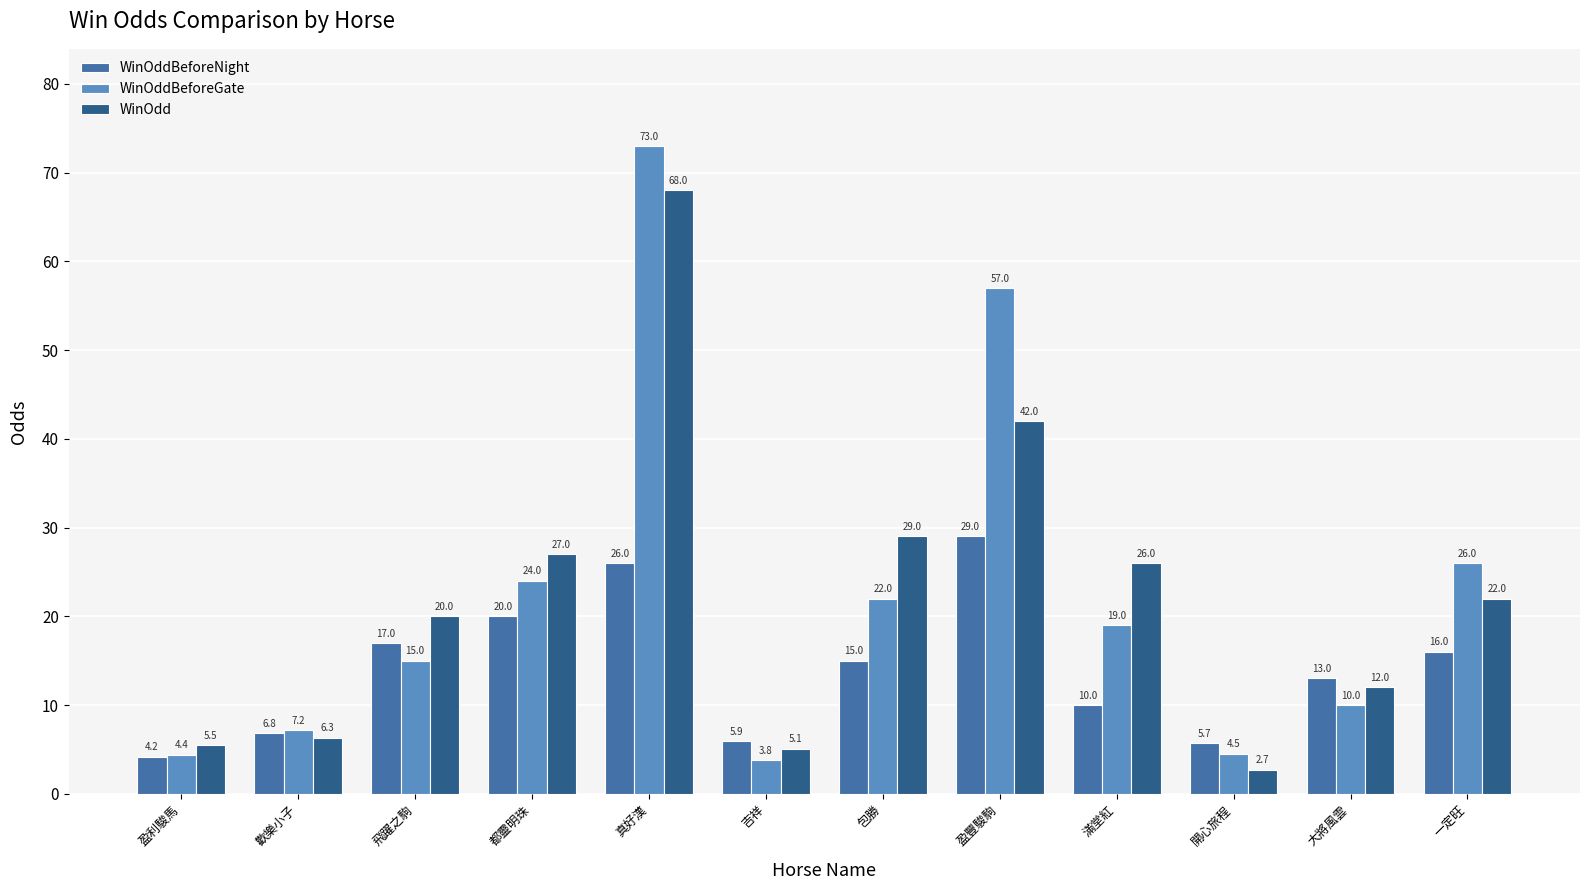

What is the minimum value for WinOddBeforeGate?

3.8